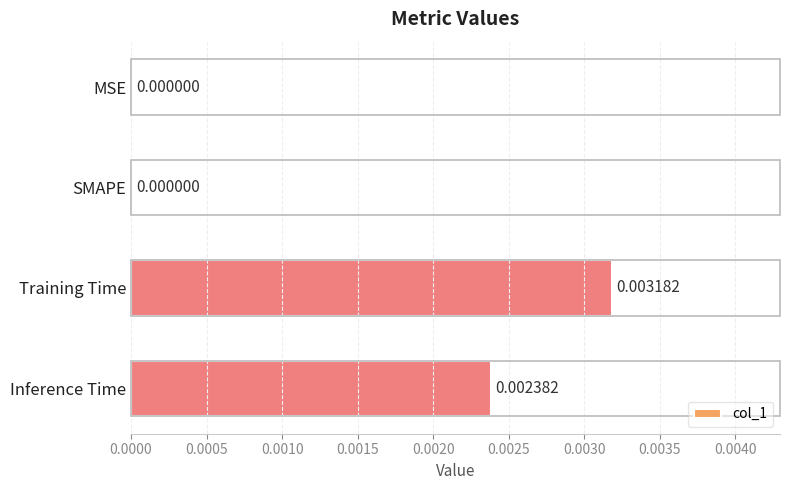

Which has a higher value, Inference Time or SMAPE?

Inference Time